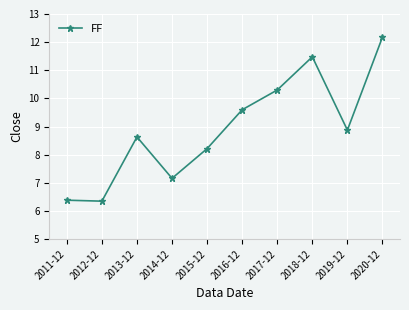

Reading right to left, transcribe all the data shown in this chart.

2020-12=12.2	2019-12=8.9	2018-12=11.5	2017-12=10.3	2016-12=9.6	2015-12=8.2	2014-12=7.2	2013-12=8.6	2012-12=6.3	2011-12=6.4